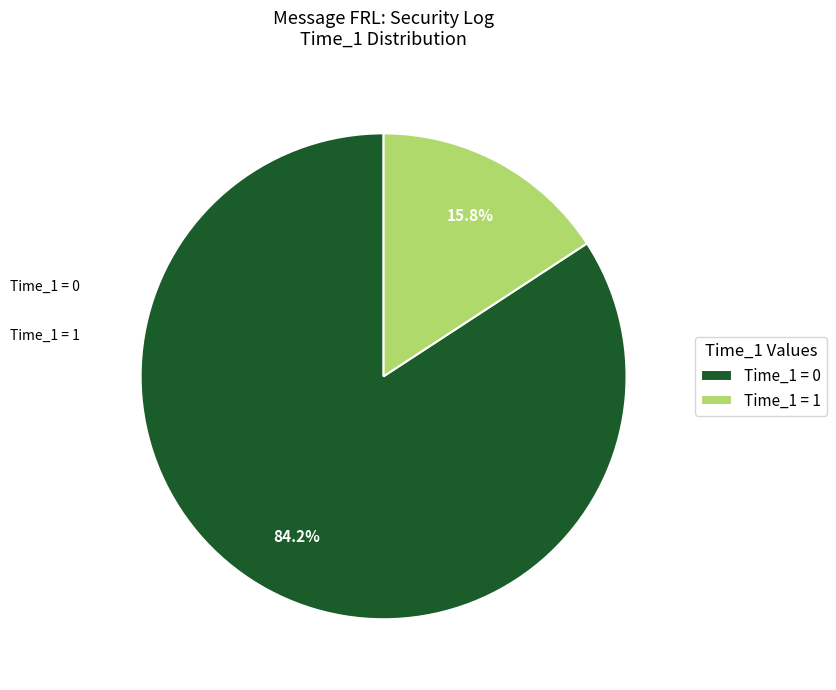

To the nearest percent, what percentage of the pie is Time_1 = 0?

84%